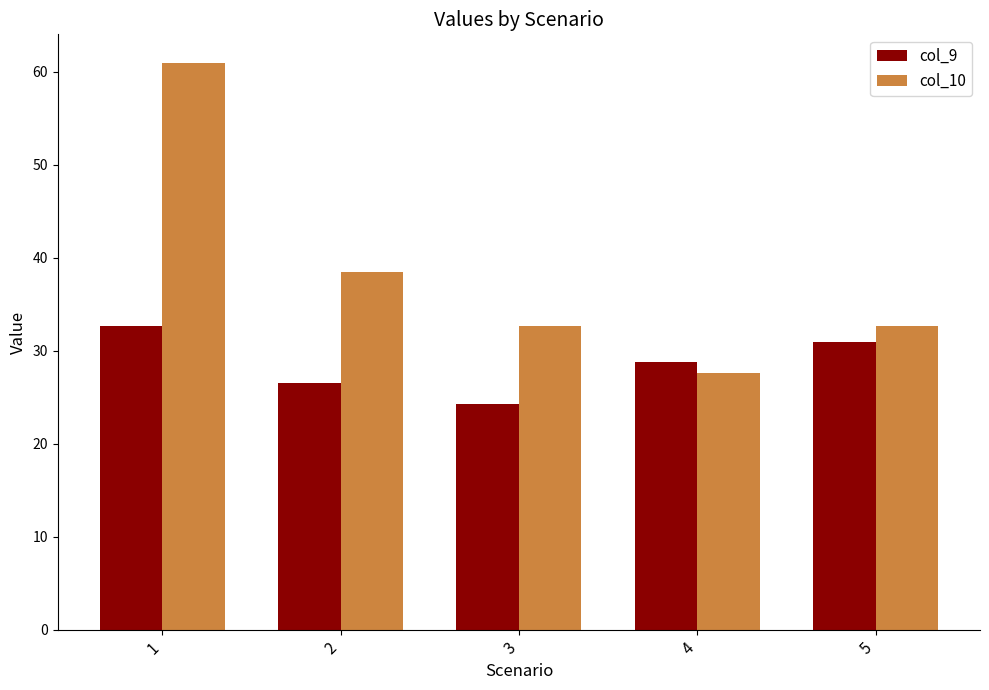

Which series has the widest spread of values?

col_10